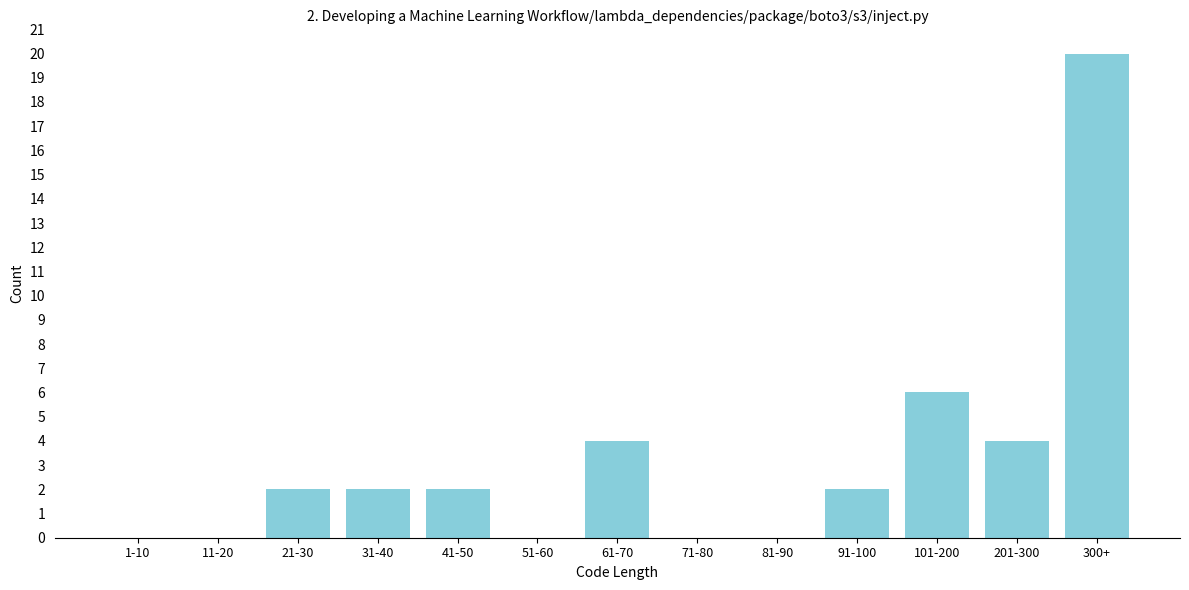

Reading left to right, list all the values displayed in this chart.

1-10=0	11-20=0	21-30=2	31-40=2	41-50=2	51-60=0	61-70=4	71-80=0	81-90=0	91-100=2	101-200=6	201-300=4	300+=20